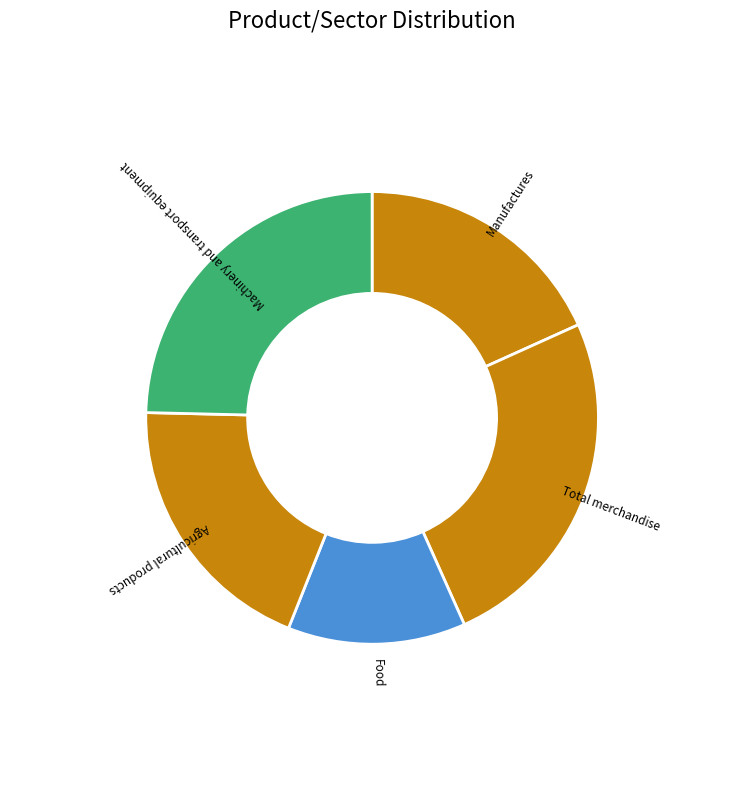

Is the sum of Food and Total merchandise greater than half?

No